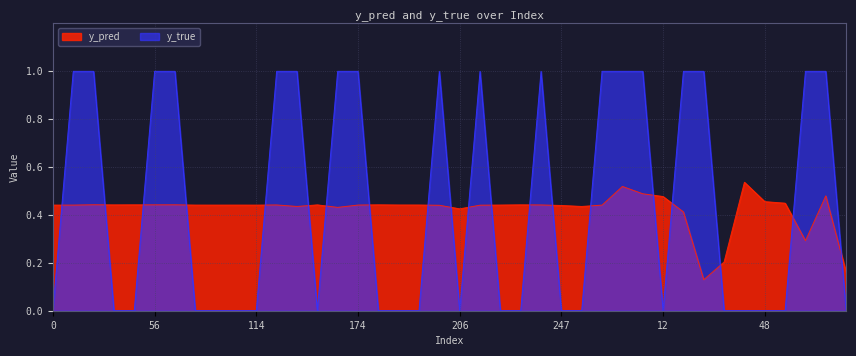

What is the difference between the maximum and second lowest values in the y_pred series?

0.4